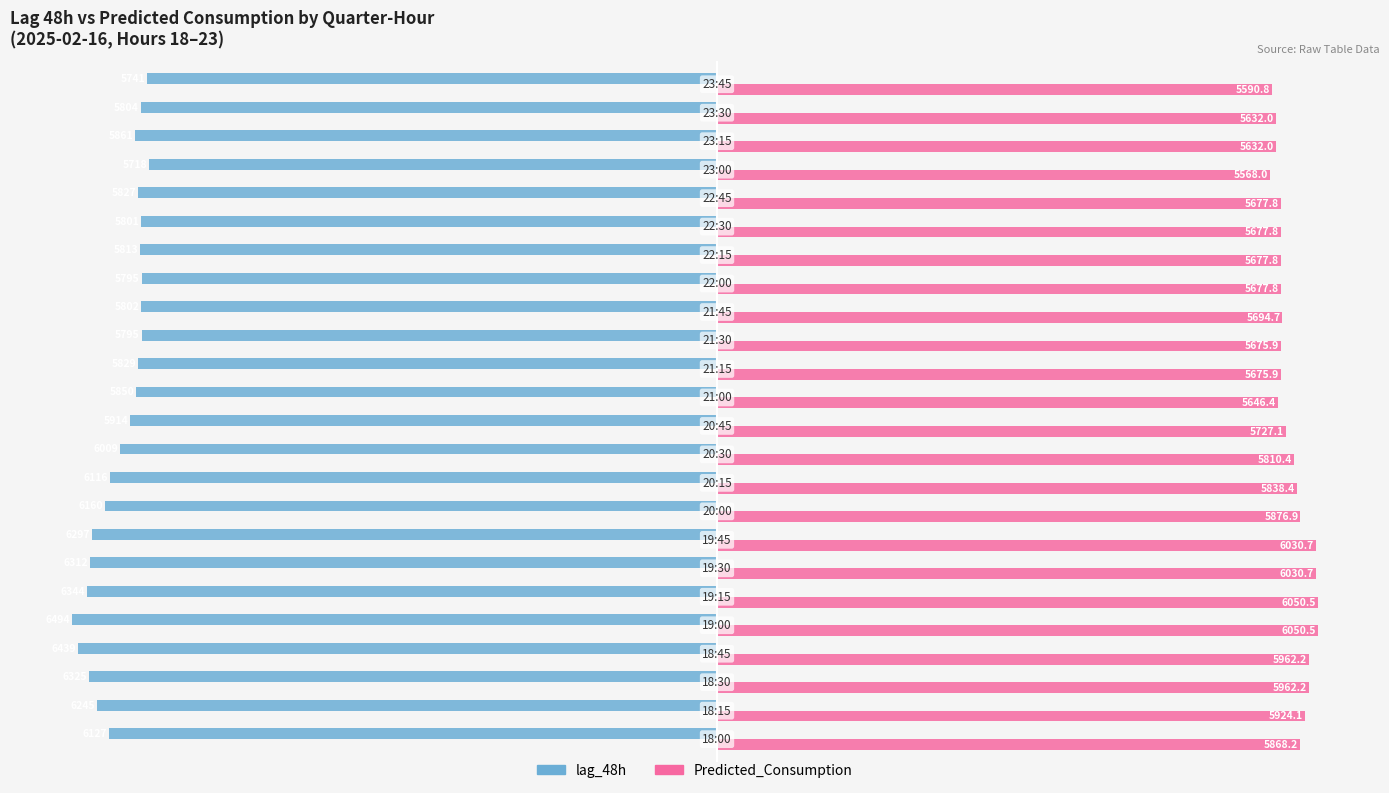

Rank the series by their maximum value, from highest to lowest.

Predicted_Consumption, lag_48h